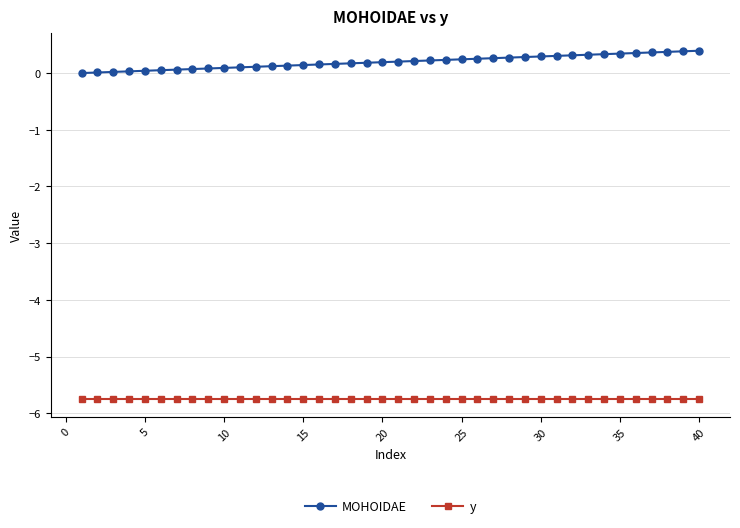

True or false: y and MOHOIDAE cross at least once.

False